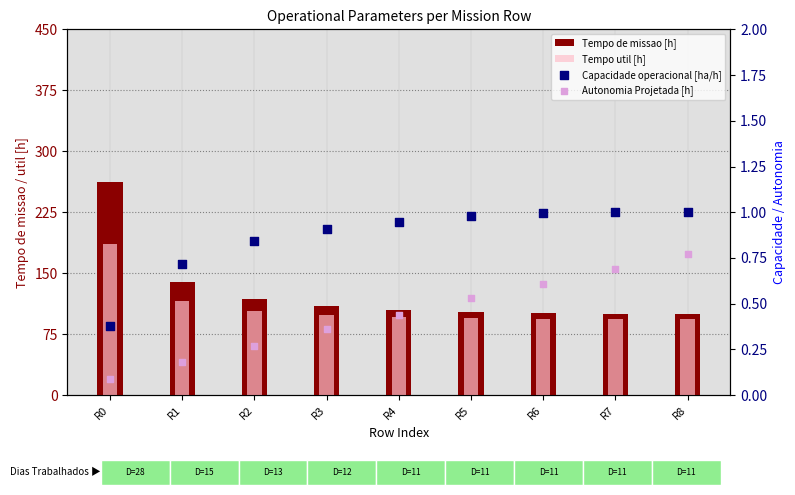

Which series has the largest Y range (max minus min)?

Tempo de missao [h]